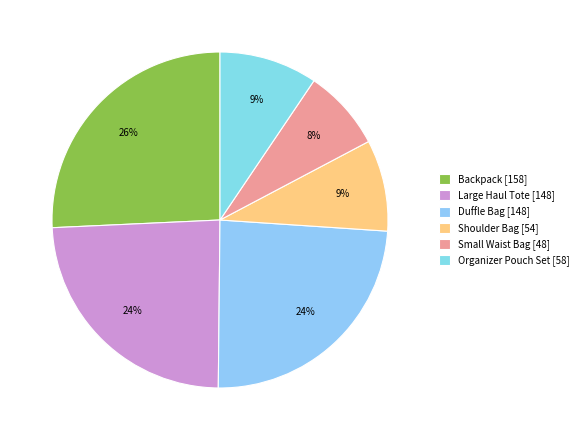

The Organizer Pouch Set slice represents 9% of the pie. True or false?

True